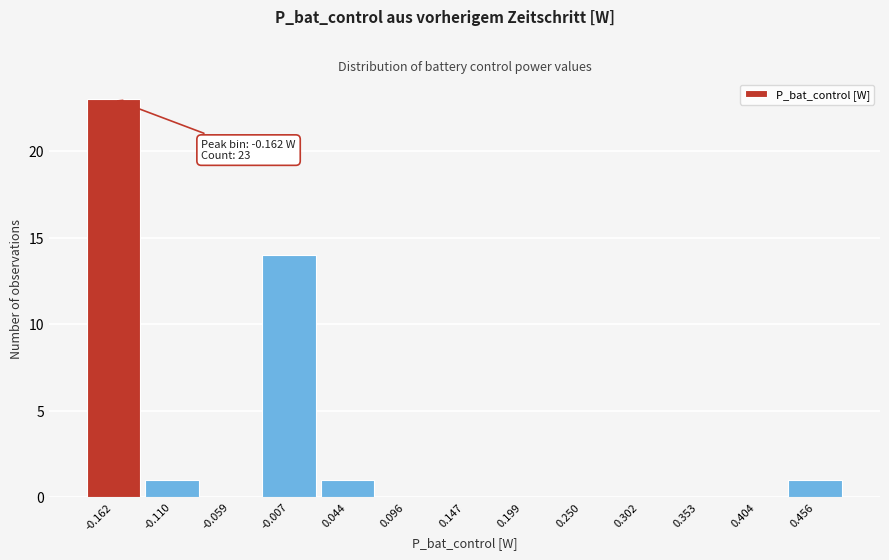

Which range on the x-axis has the tallest bar?

-0.19 to -0.14